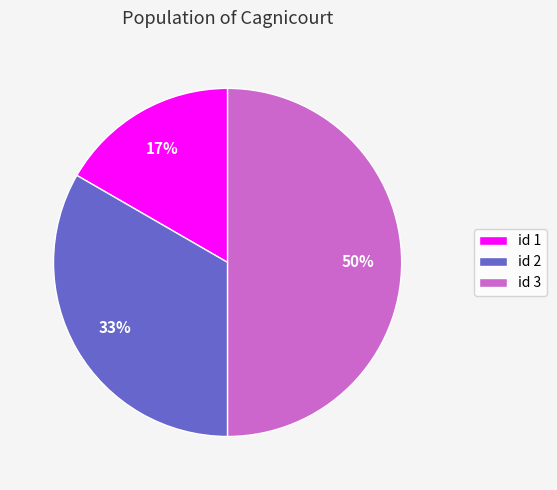

True or false: id 2 accounts for 28% of the total.

False